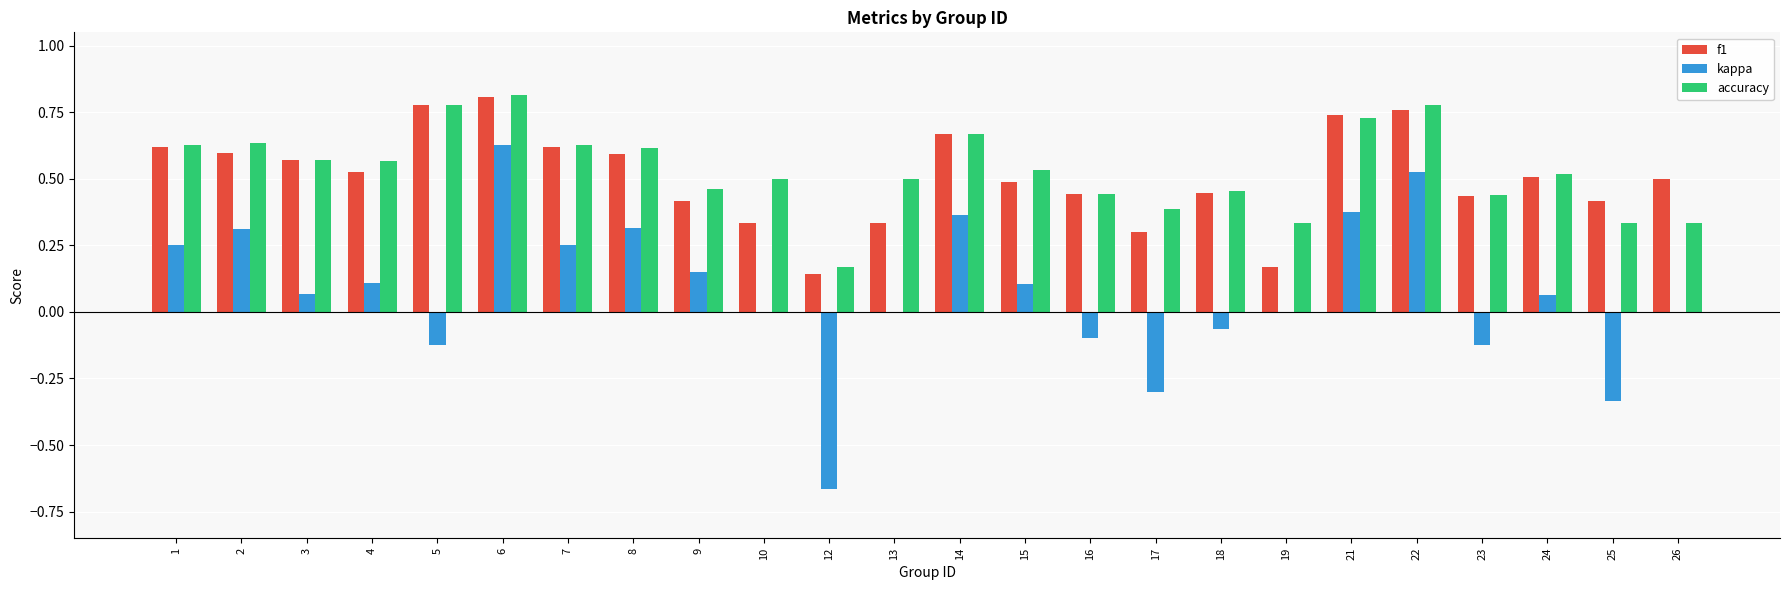

Is it true that f1 equals 0.8 at 3?

False